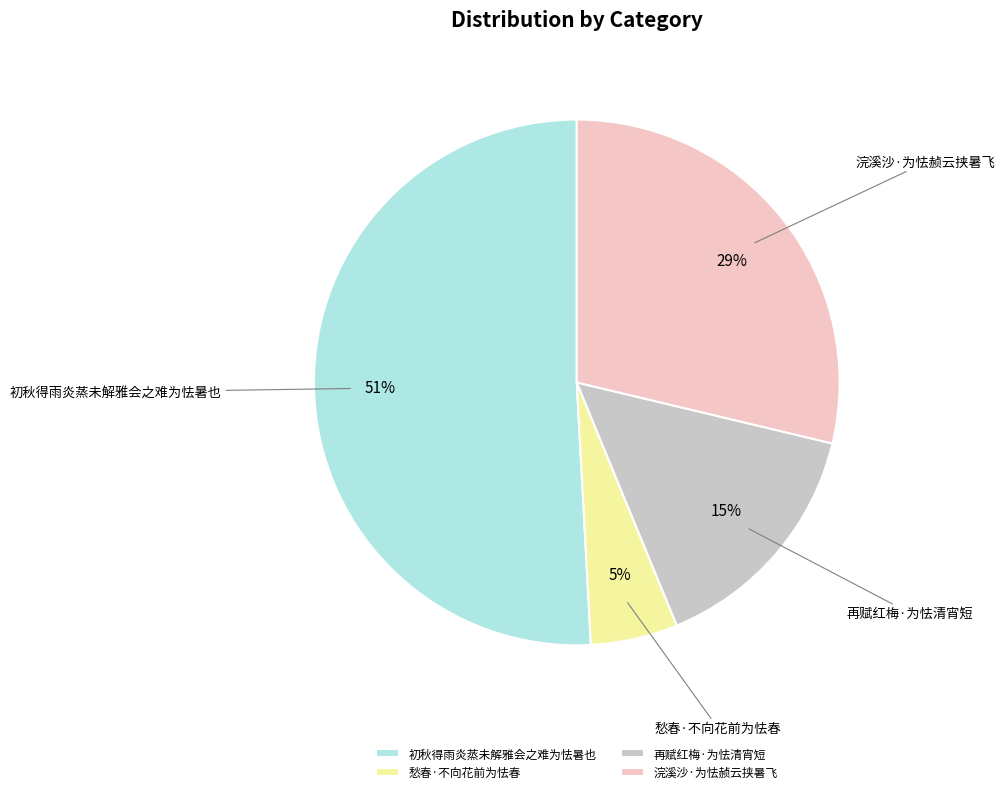

Do 再赋红梅·为怯清宵短 and 浣溪沙·为怯赪云挟暑飞 together represent more than half of the pie?

No